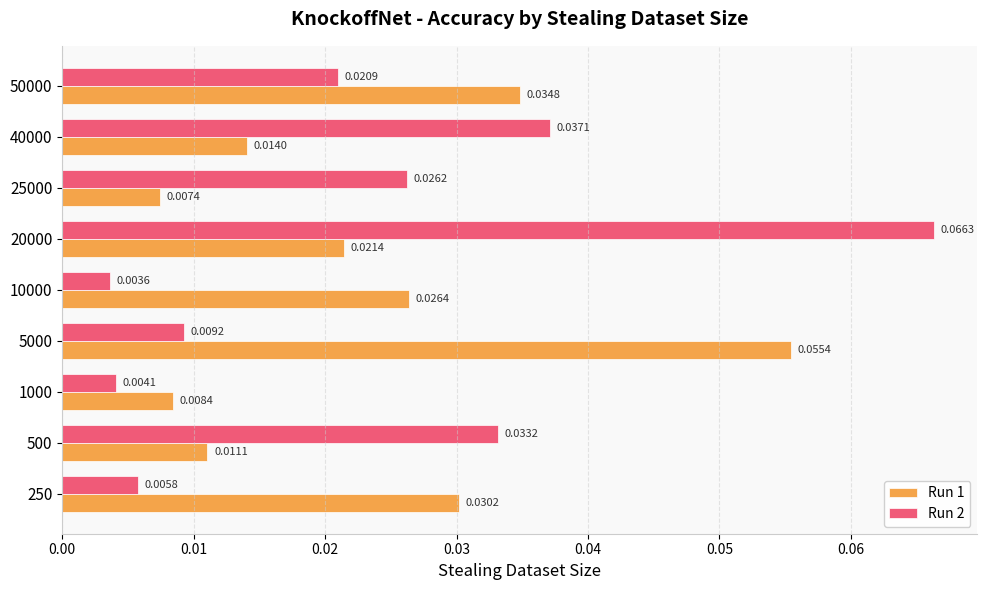

How many distinct data groups are displayed?

2